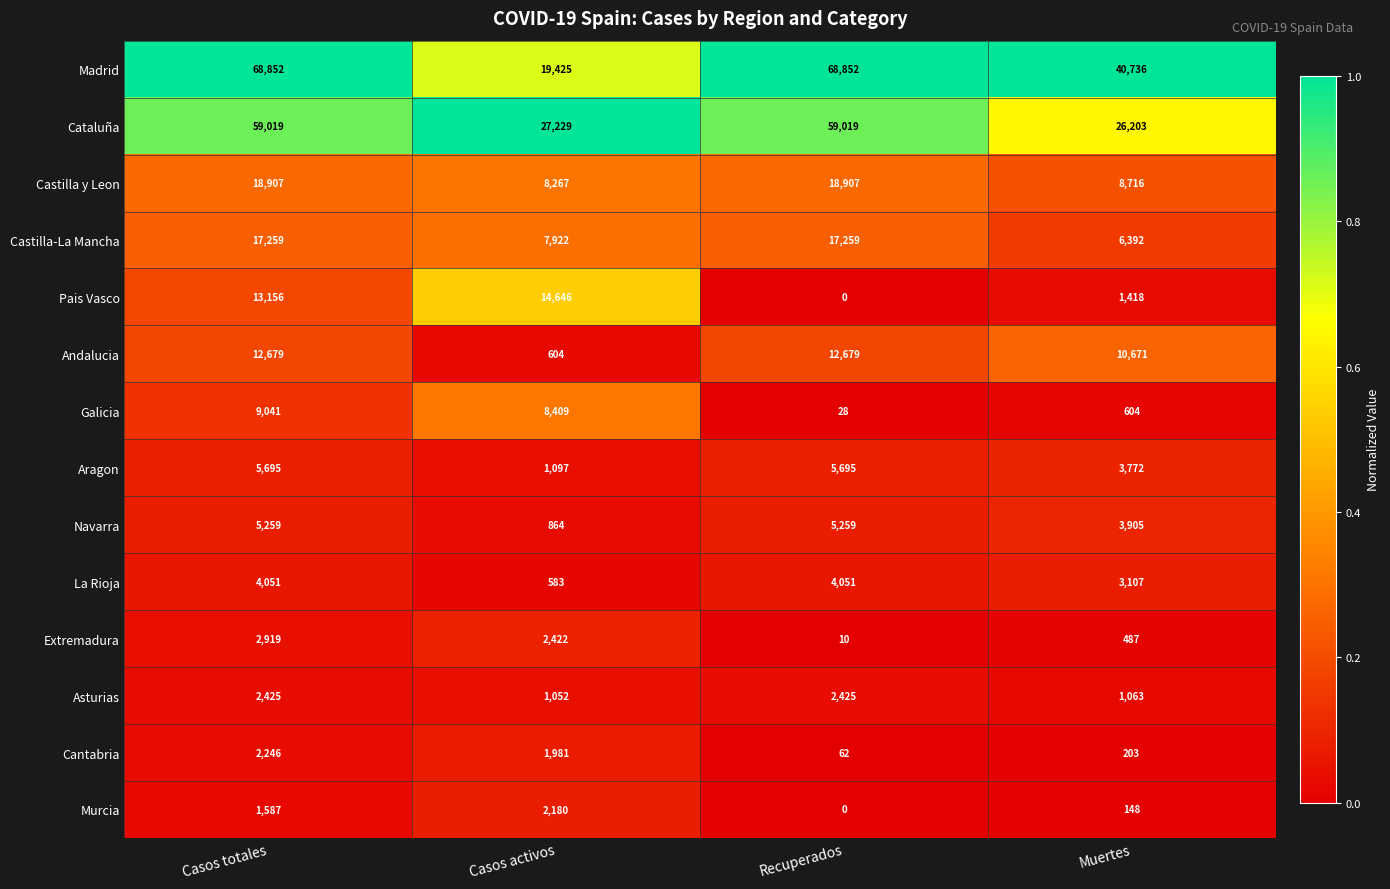

Rank the series by their maximum value, from lowest to highest.

Murcia, Cantabria, Asturias, Extremadura, La Rioja, Navarra, Aragon, Galicia, Andalucia, Pais Vasco, Castilla-La Mancha, Castilla y Leon, Cataluña, Madrid